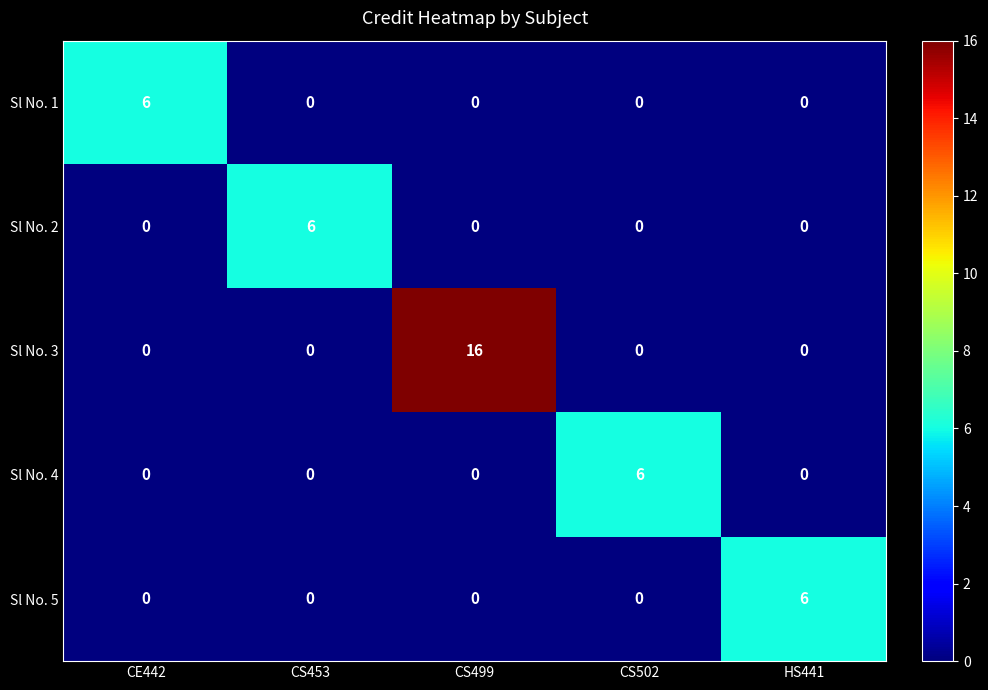

At which category is the sum across all series the highest?

CS499